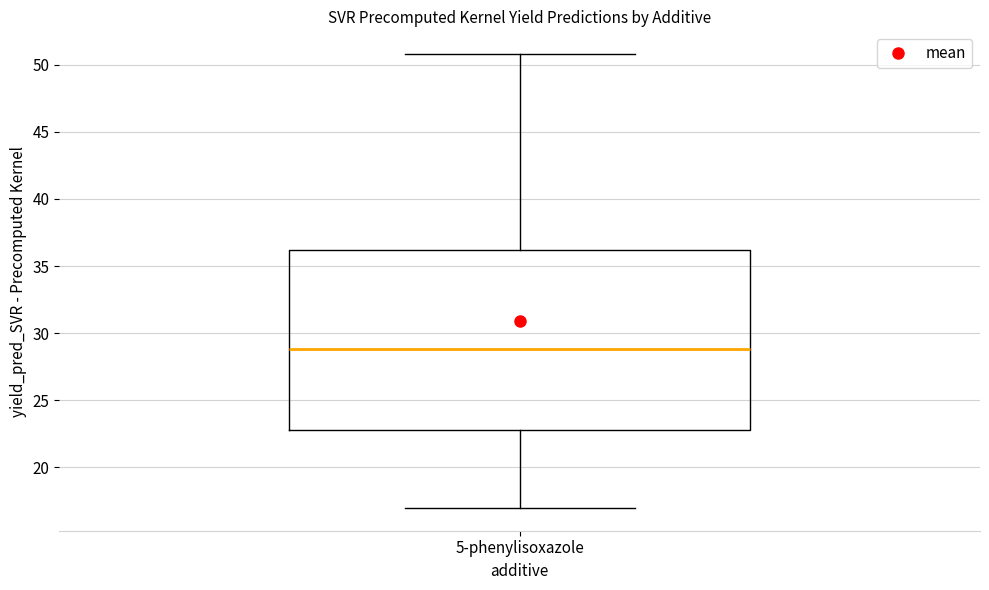

Where does the lower whisker of the box for 5-phenylisoxazole end on the y-axis? The values are not printed on the chart, so give them approximately, as read against the axis.

17.0